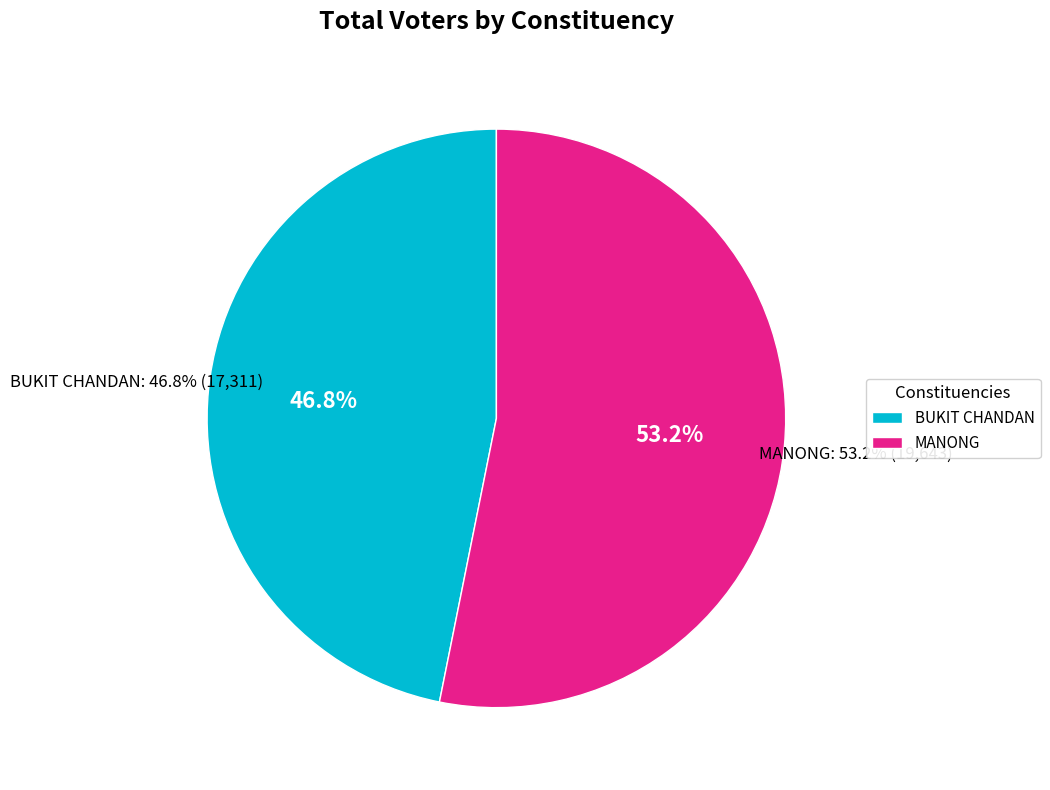

Which category has the biggest portion of the pie?

MANONG